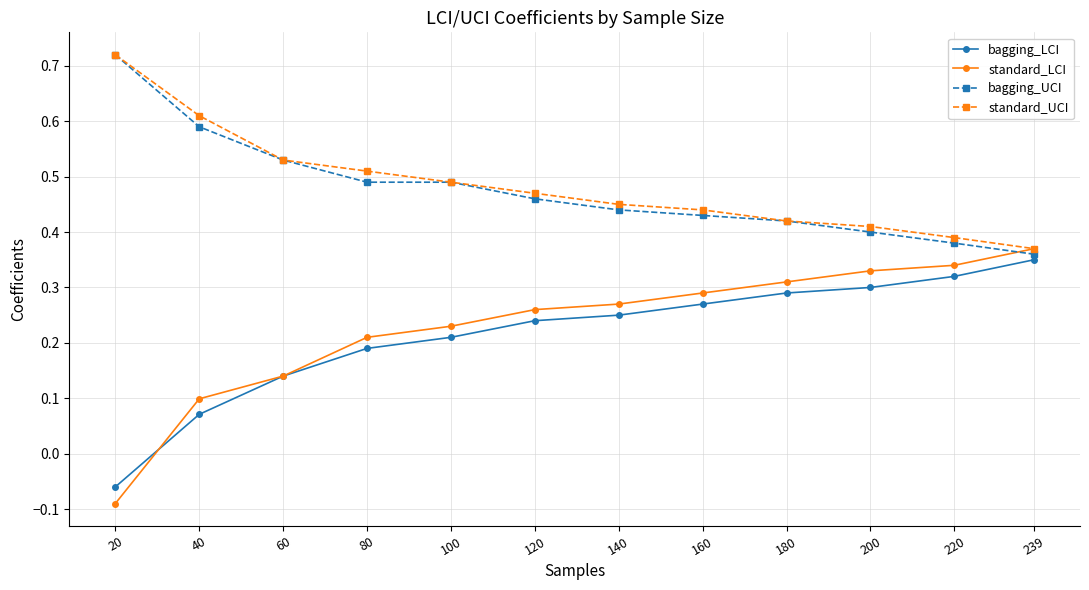

At how many categories does at least one series exceed 0?

12